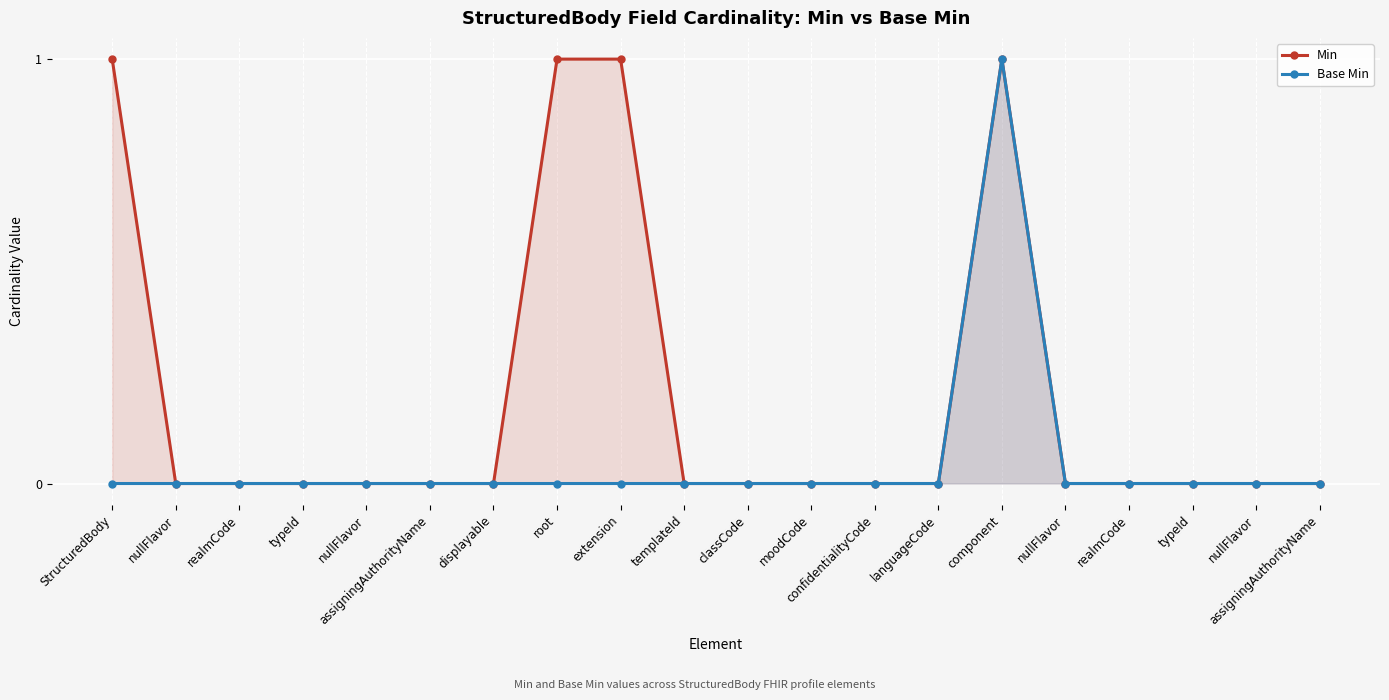

How many lines are shown in the chart?

2